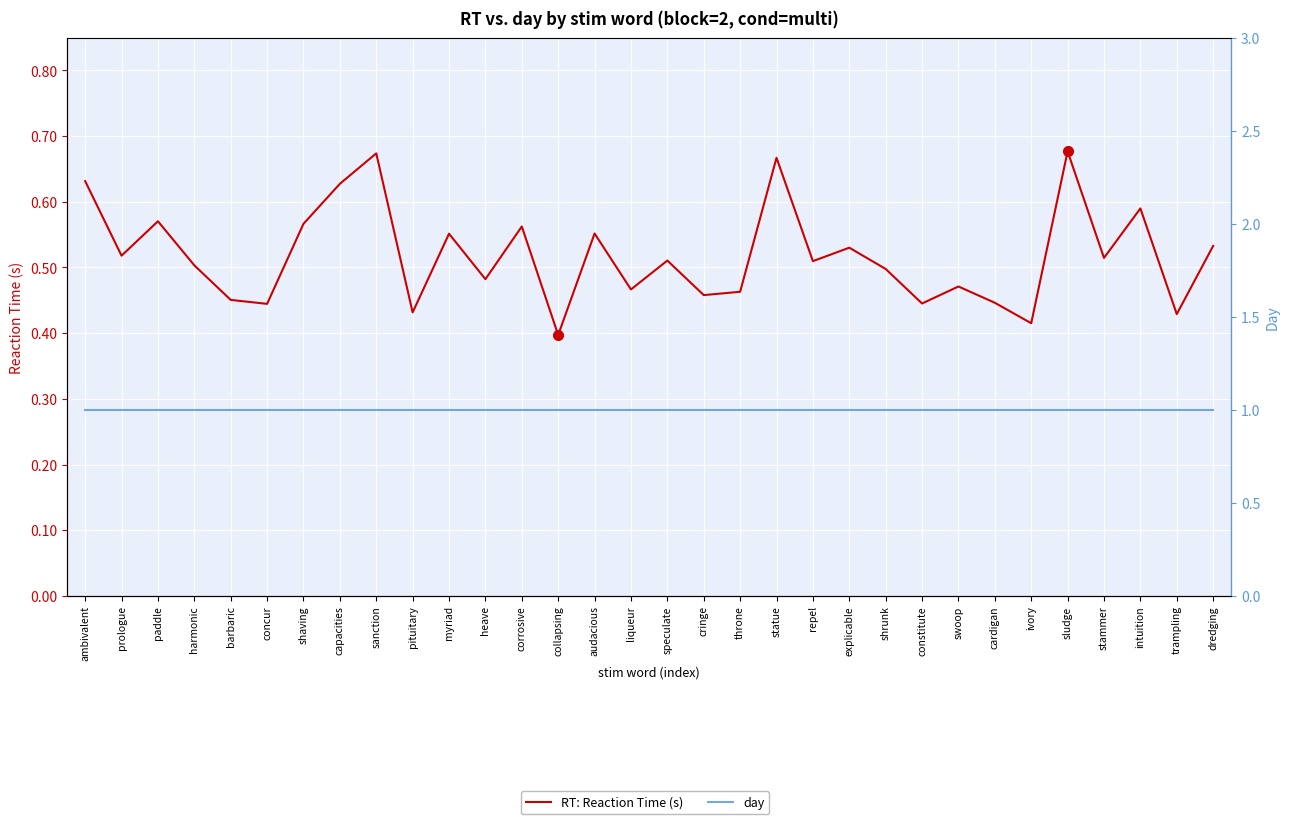

True or false: RT: Reaction Time (s) has a value of 1.0 at shaving.

False